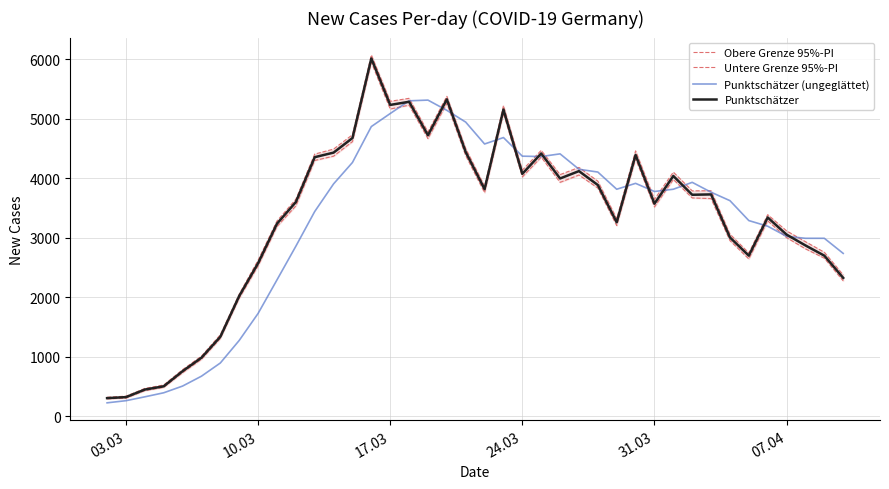

What is the minimum value for Punktschätzer (ungeglättet)?

225